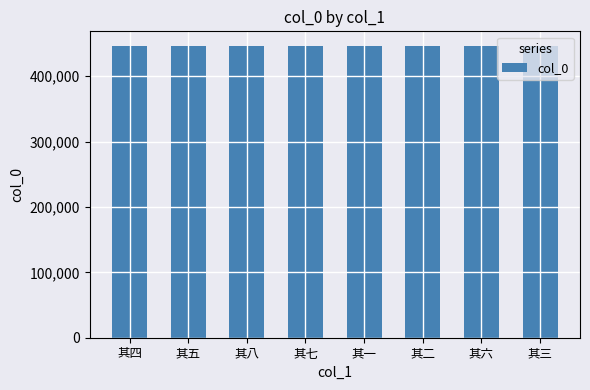

How many categories are shown in the chart?

8